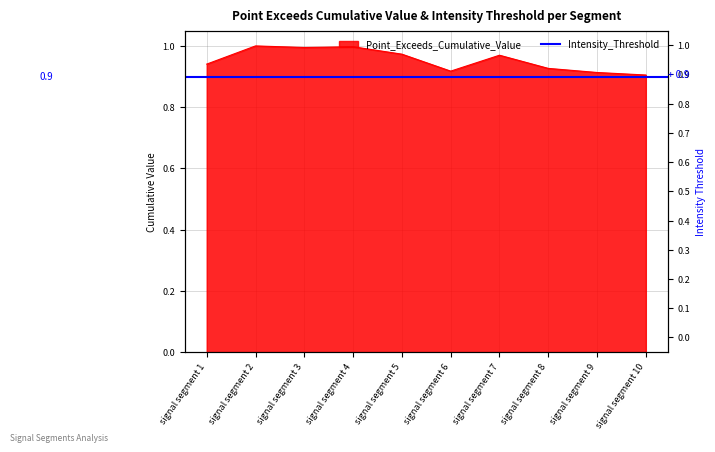

What is the difference between the second highest and second lowest values?

0.1